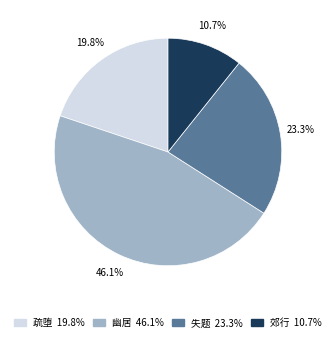

Count the number of slices in the pie.

4